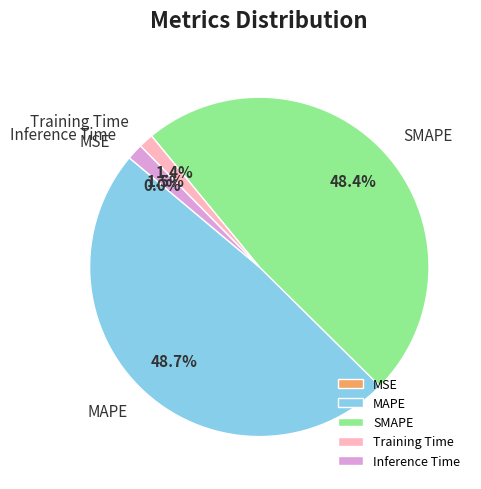

Does MAPE represent more than half of the total?

No